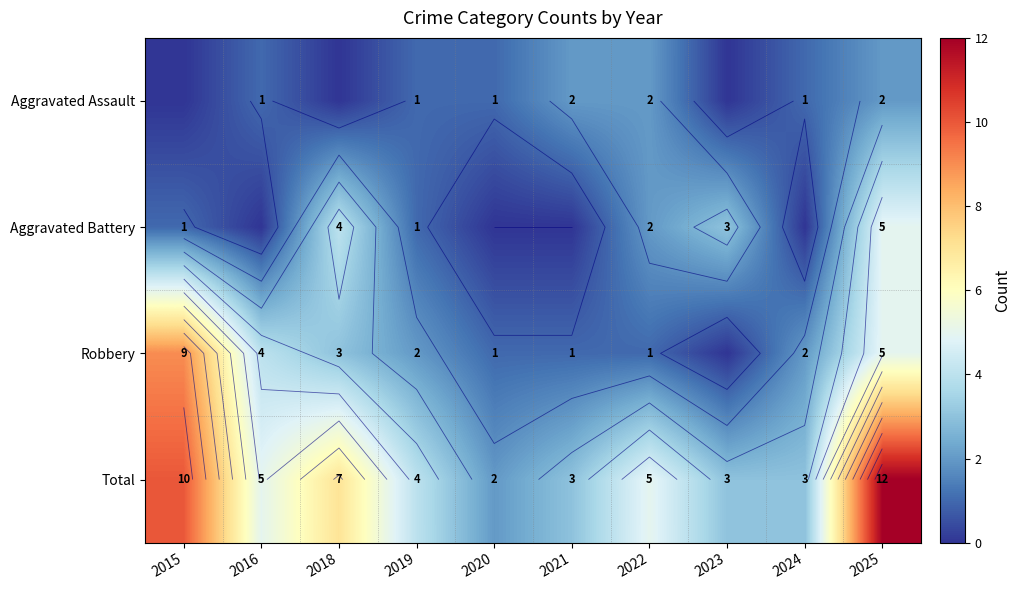

What is the highest value of the Total series?

12